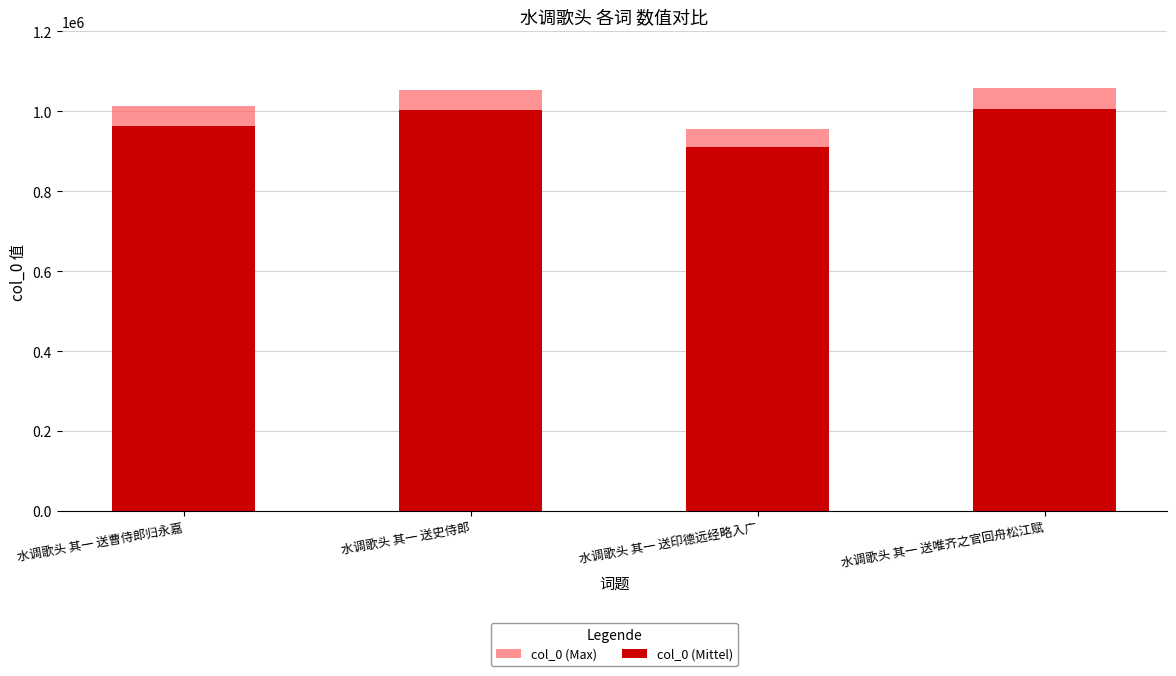

What is the value of the col_0 (Max) bar at the 3rd from the left?

955016.0